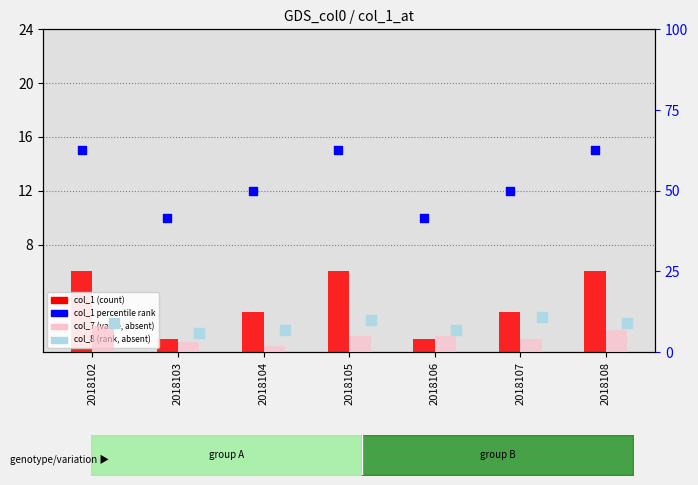

At how many categories does at least one series exceed 13?

3